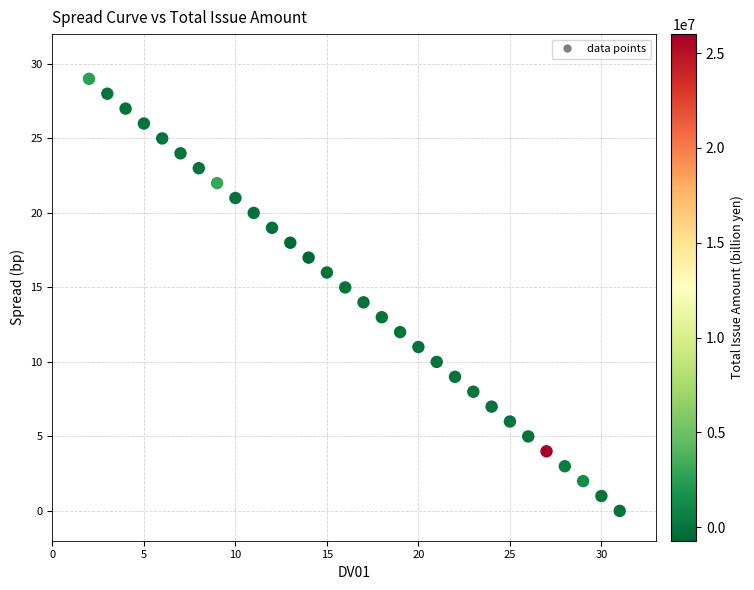

What is the range of Y values (max minus min)?

29